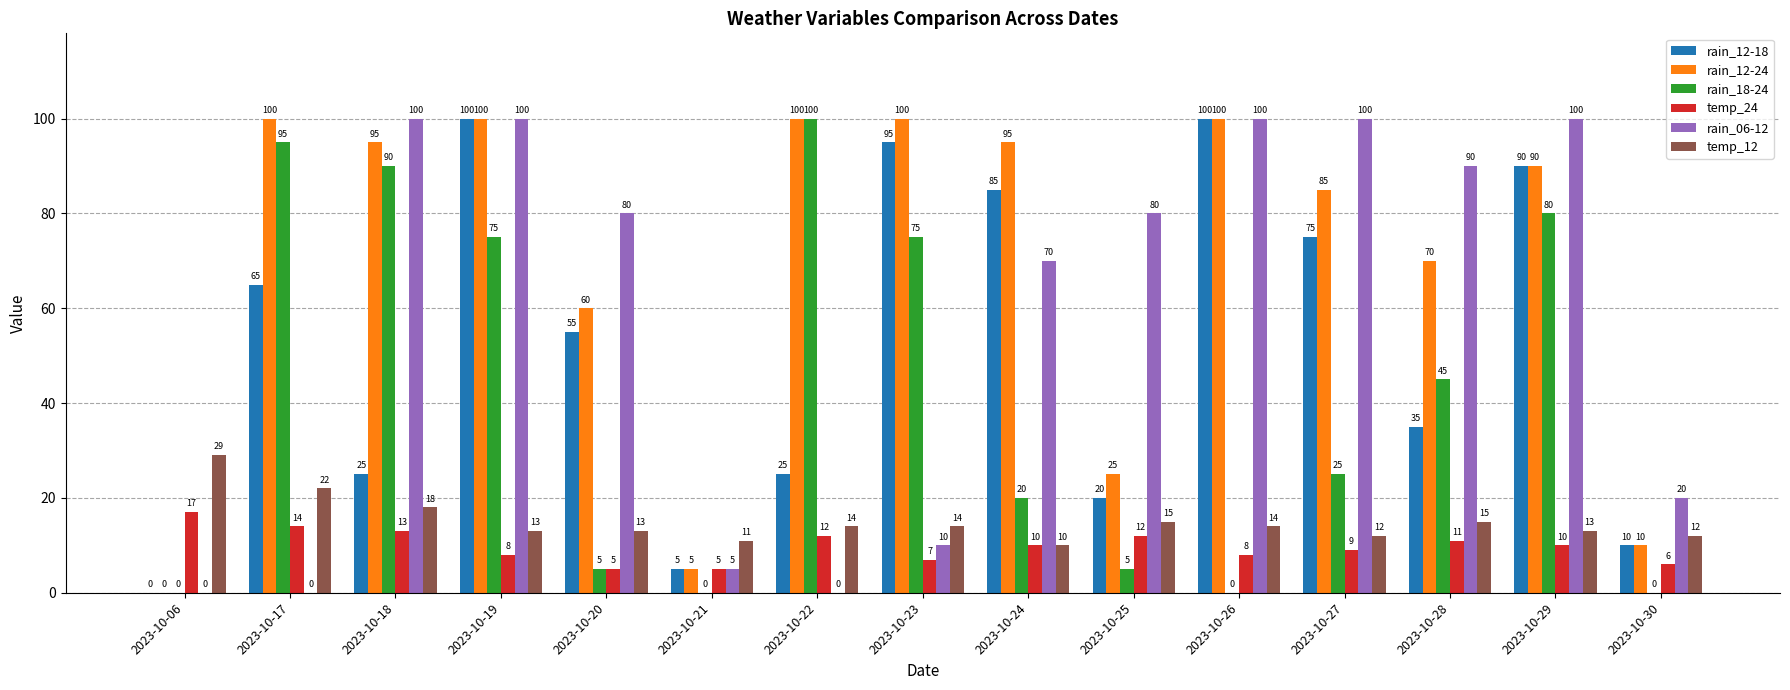

What is the approximate value of rain_12-24 at 2023-10-17?

100